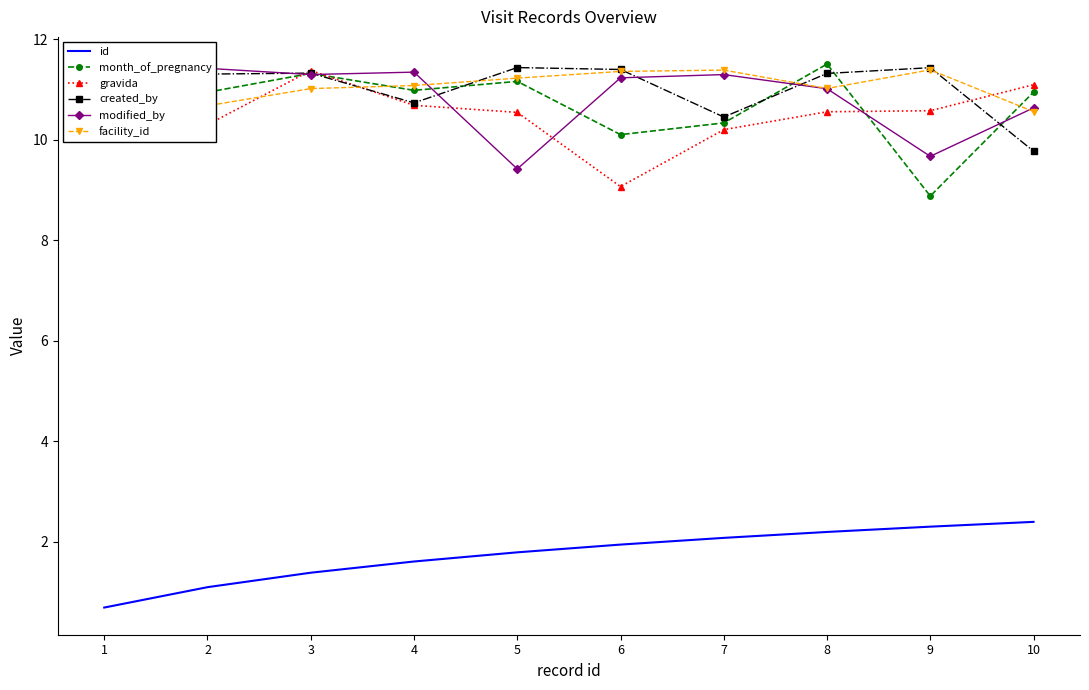

Which series has the largest total across all categories?

facility_id